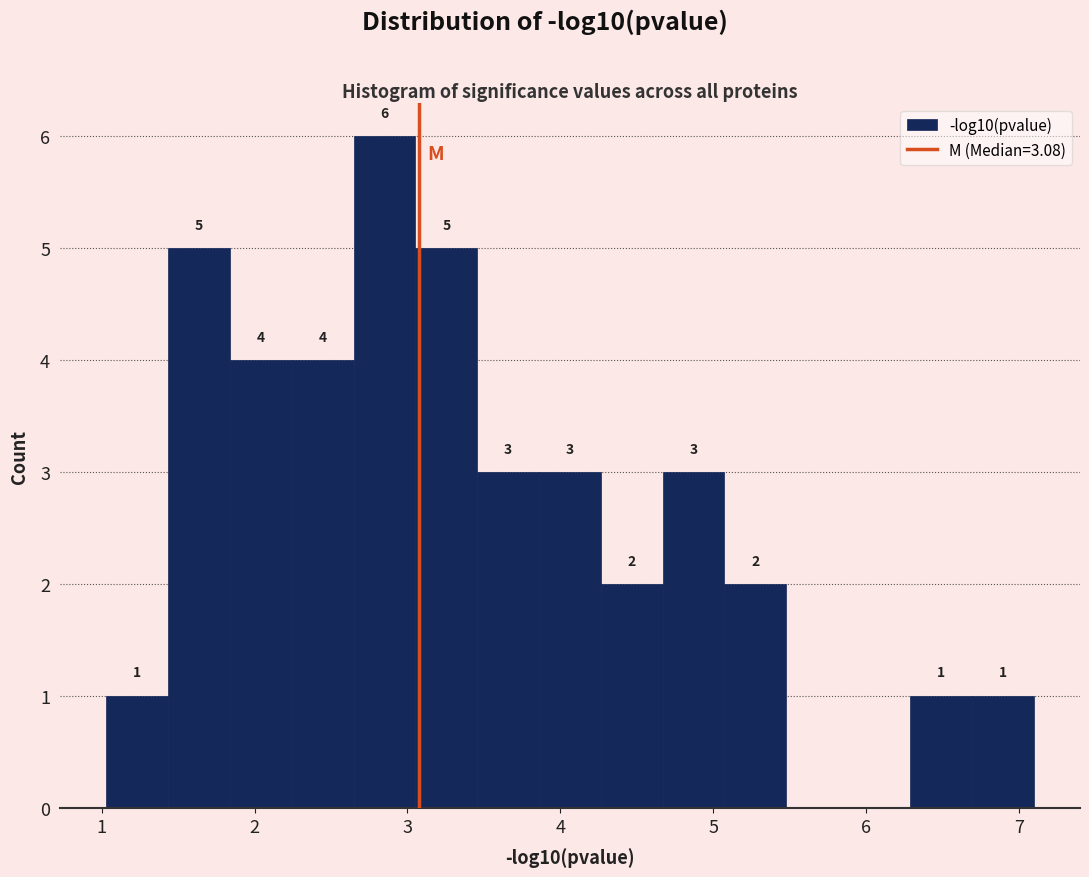

Which range on the x-axis has the tallest bar?

2.6 to 3.1